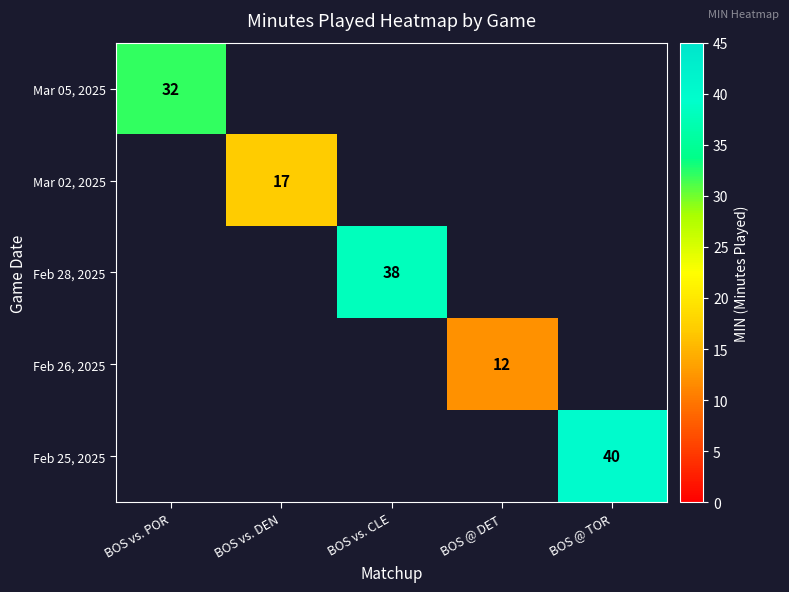

The value of Feb 25, 2025 at BOS @ TOR is 22. True or false?

False